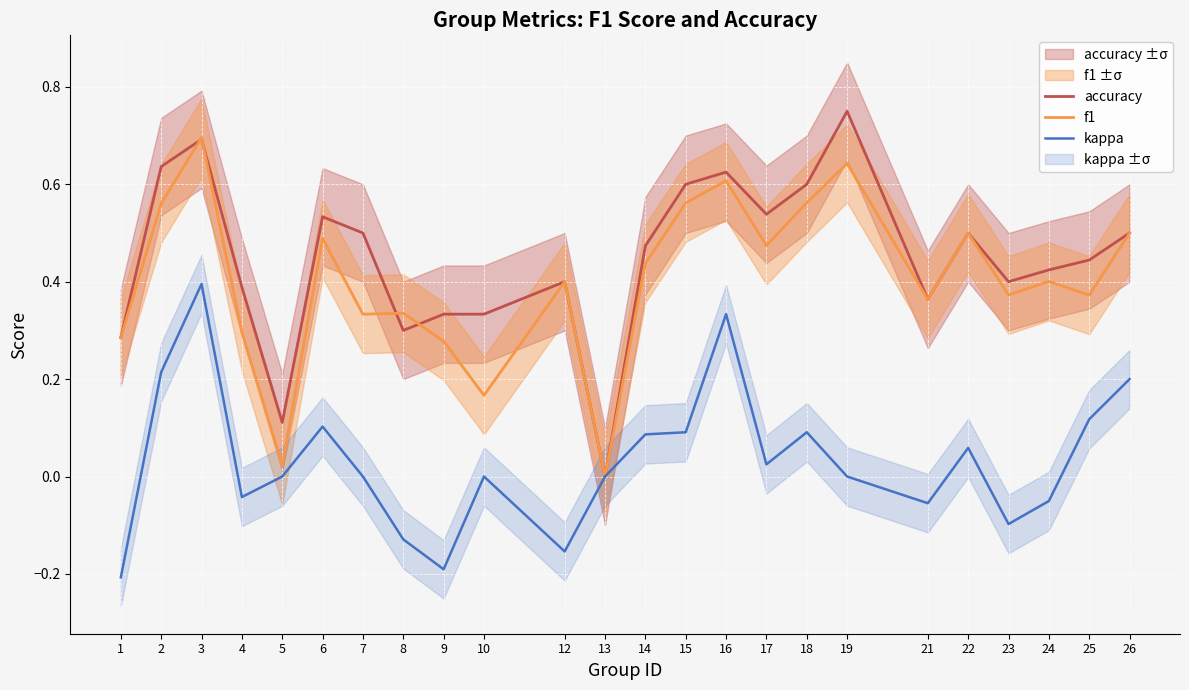

How many intersections are there between f1 and accuracy?

4